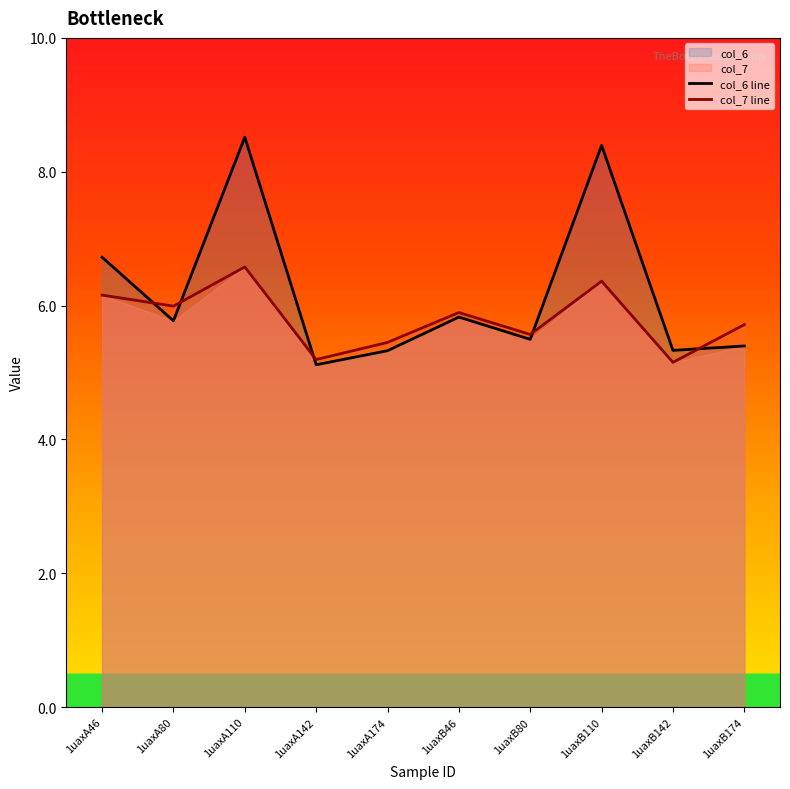

Which series has the widest spread of values?

col_6 line